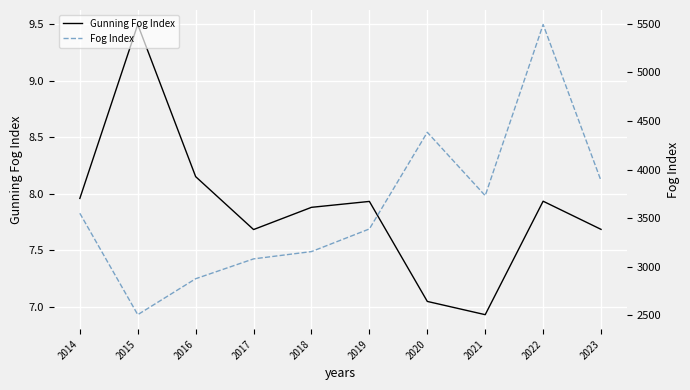

List the labels in order of Gunning Fog Index value, smallest first.

2021, 2020, 2017, 2023, 2018, 2019, 2022, 2014, 2016, 2015